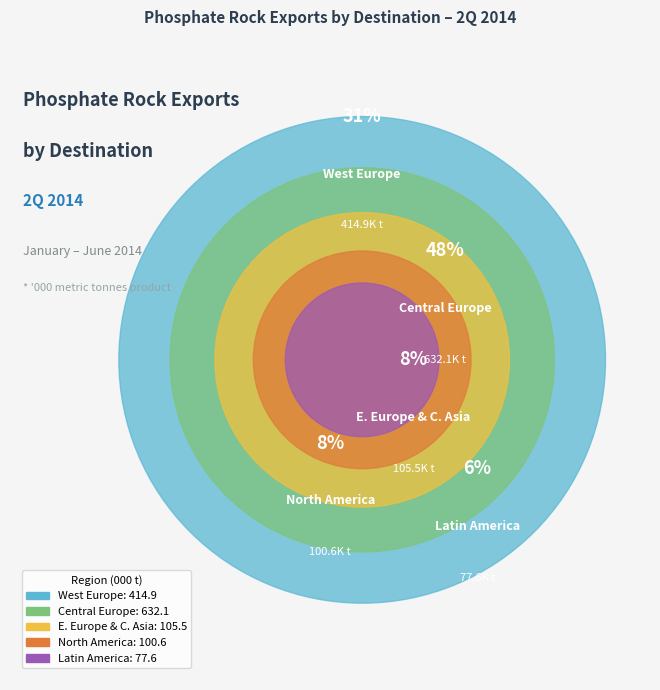

To the nearest percent, what is the difference between the North America and West Europe slice percentages?

24%